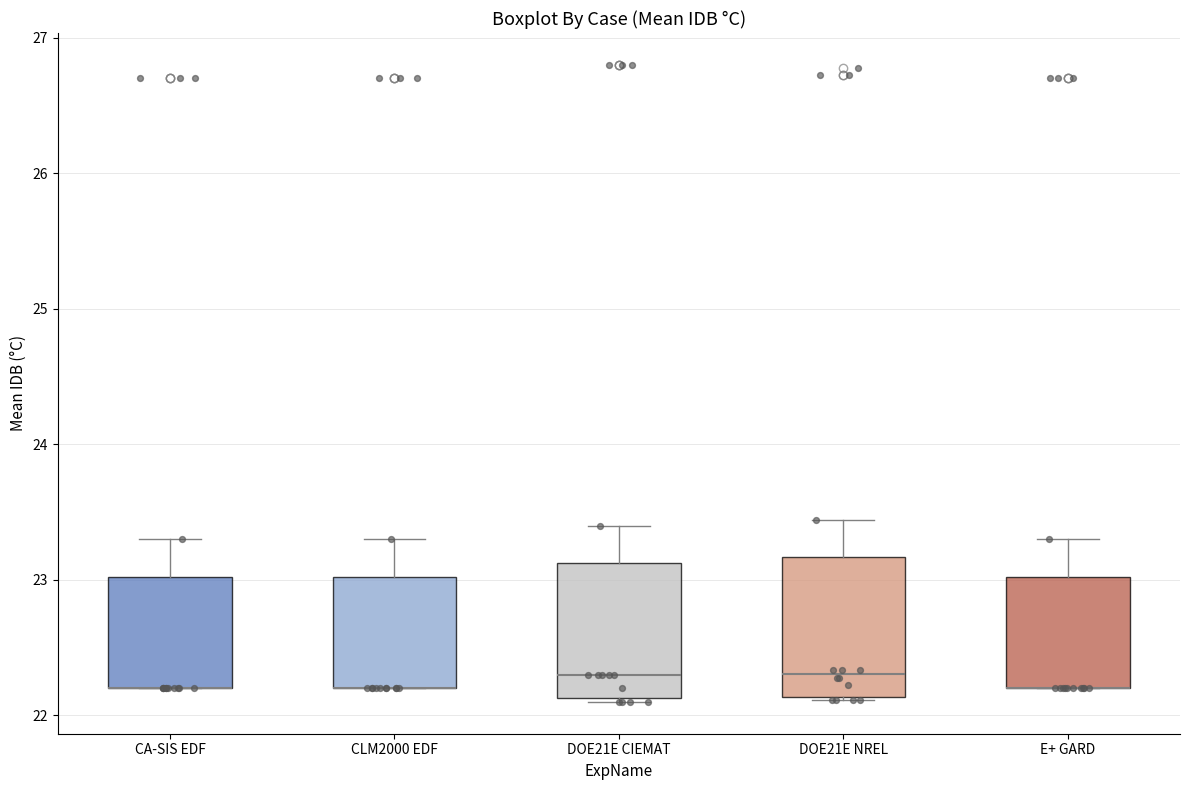

Where is the upper edge of the box for DOE21E CIEMAT on the y-axis? The values are not printed on the chart, so give them approximately, as read against the axis.

23.1